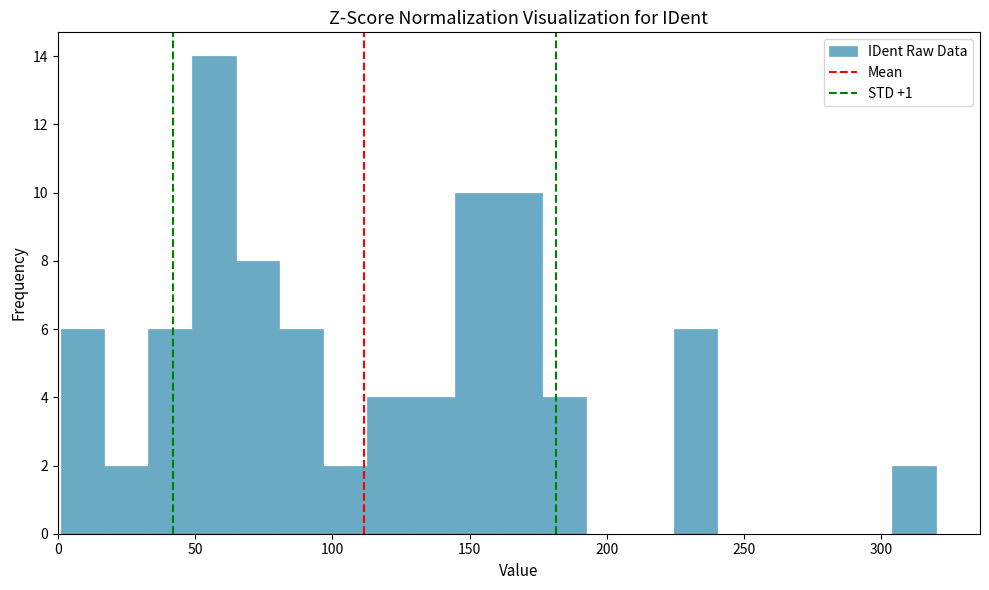

Read against the x-axis, roughly where is the centre of the tallest bar?

55